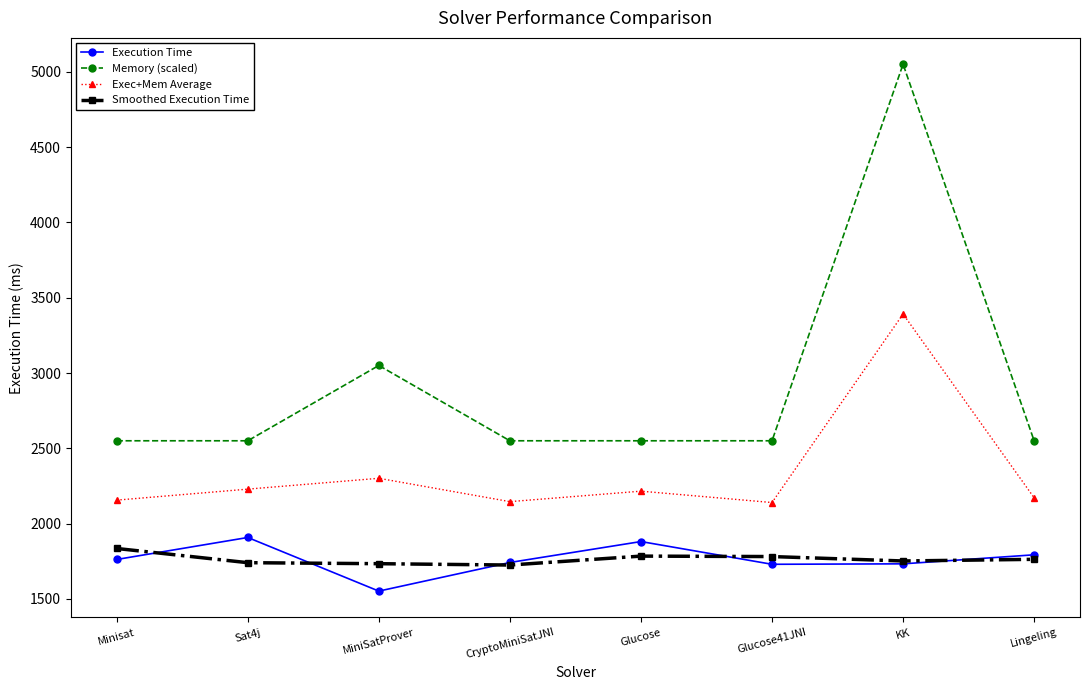

True or false: Execution Time and Memory (scaled) cross at least once.

False